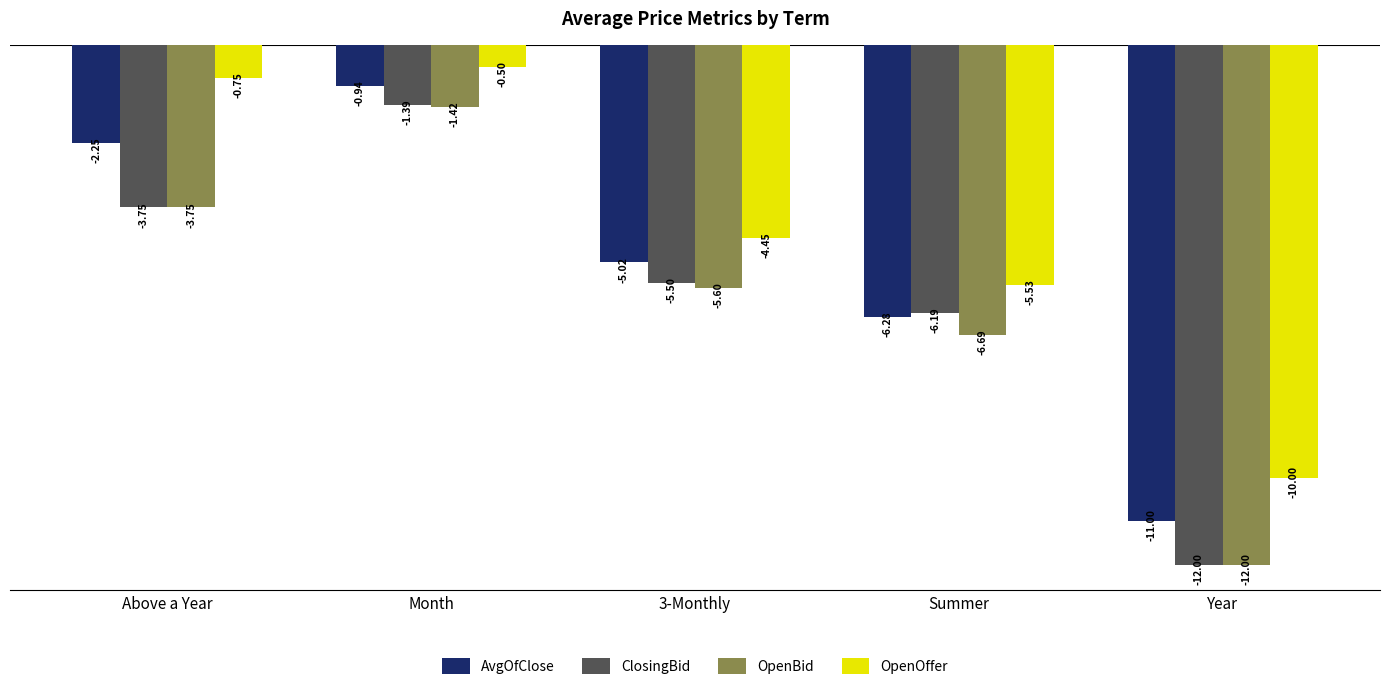

What is the difference between the OpenOffer values at Year and Month?

9.5